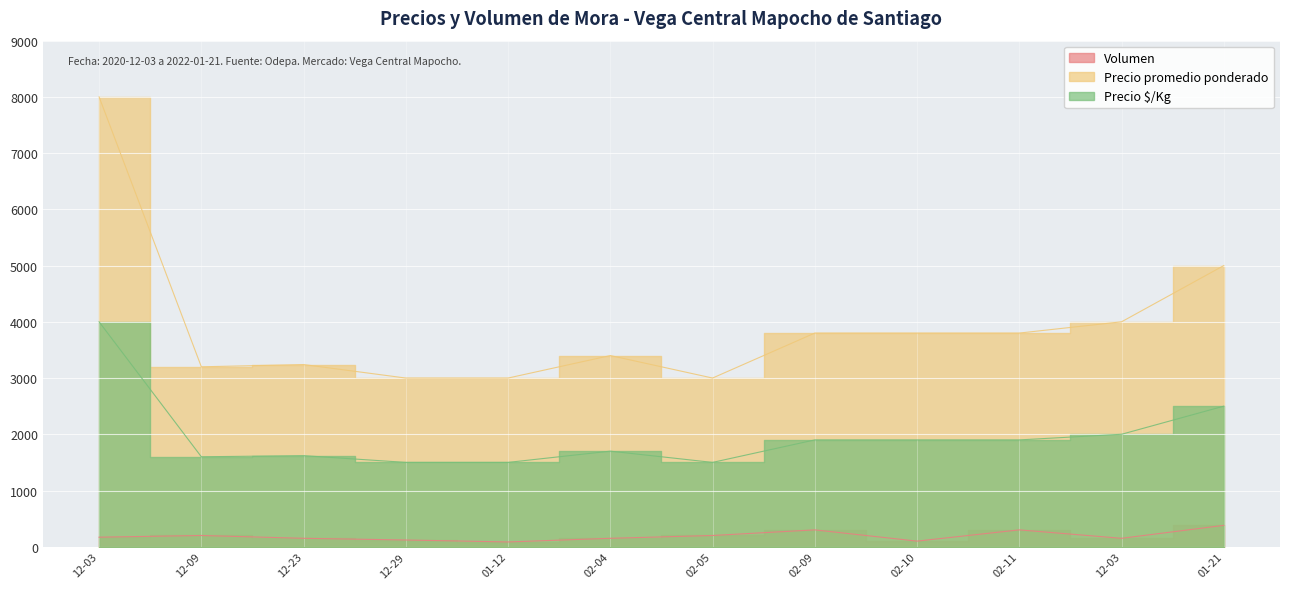

True or false: Precio promedio ponderado has more than 2 points higher than both neighbors.

False